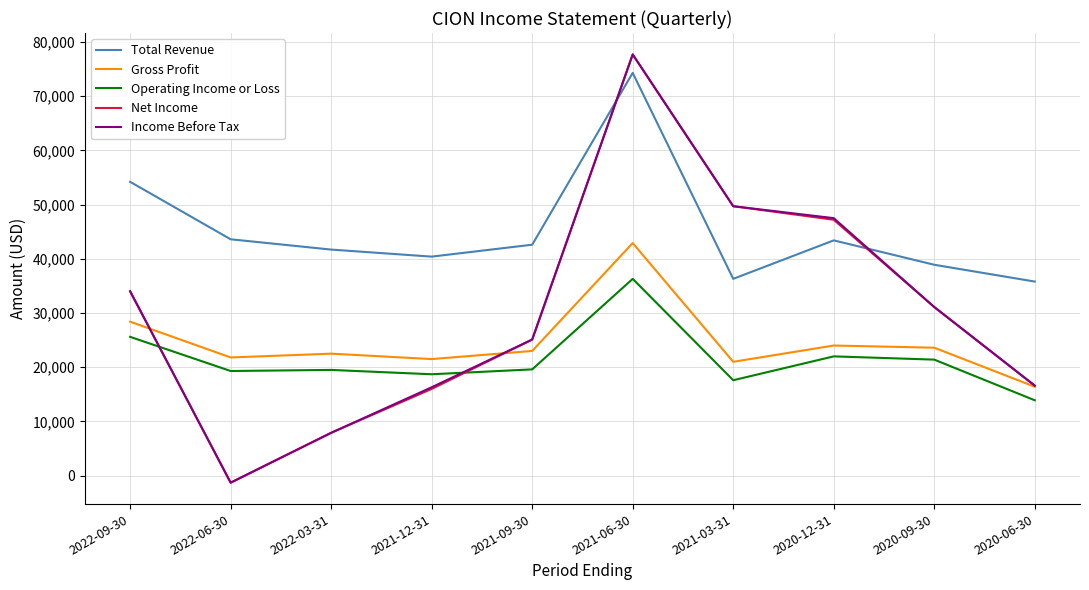

Where is the first local maximum for Net Income?

2021-06-30